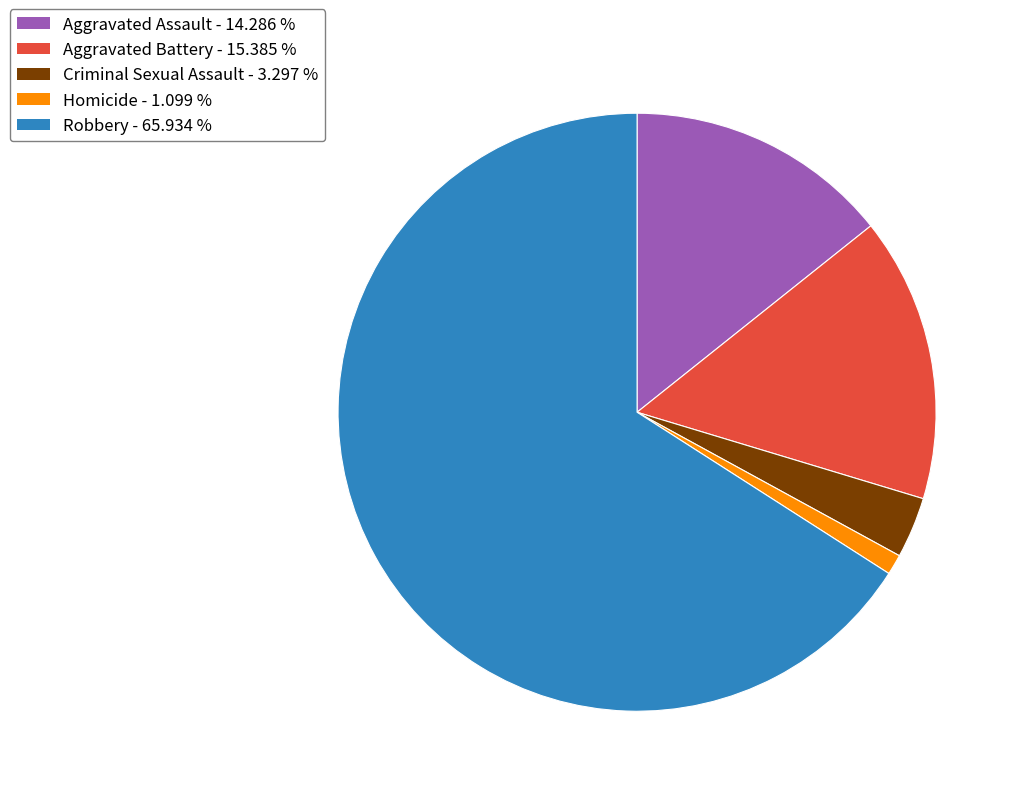

What is the smallest slice in the pie chart?

Homicide